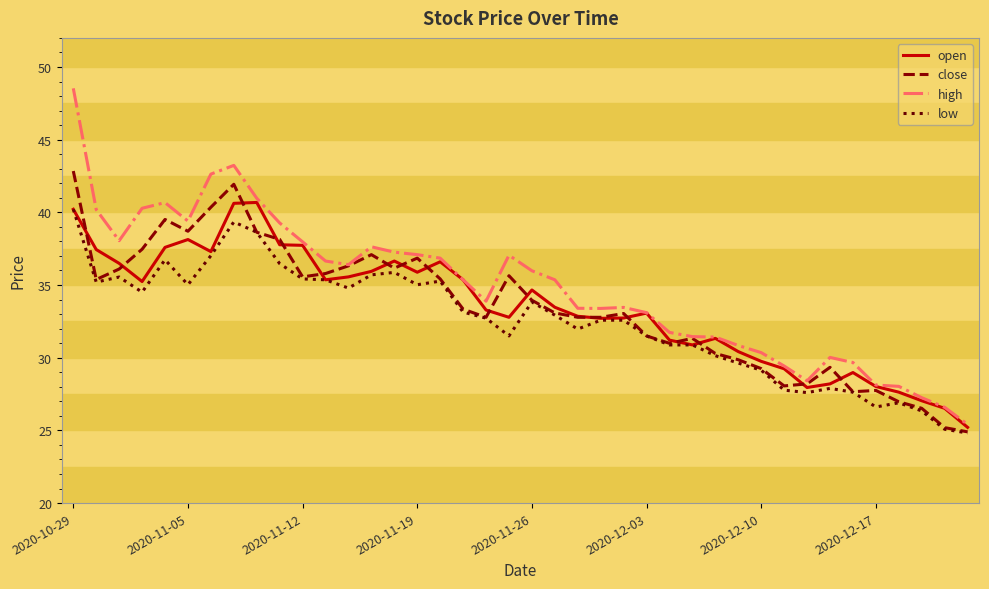

What is the minimum value shown in the chart?

24.8